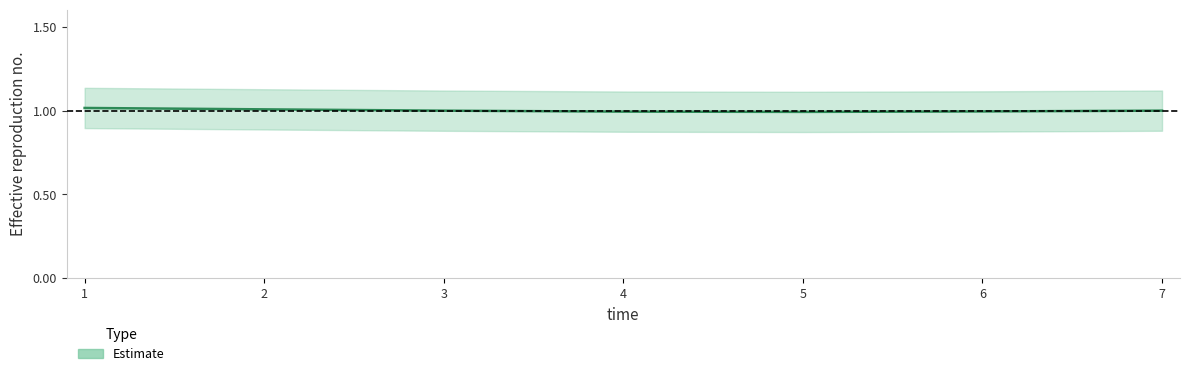

What is the value of the 7th point from the left?

1.0